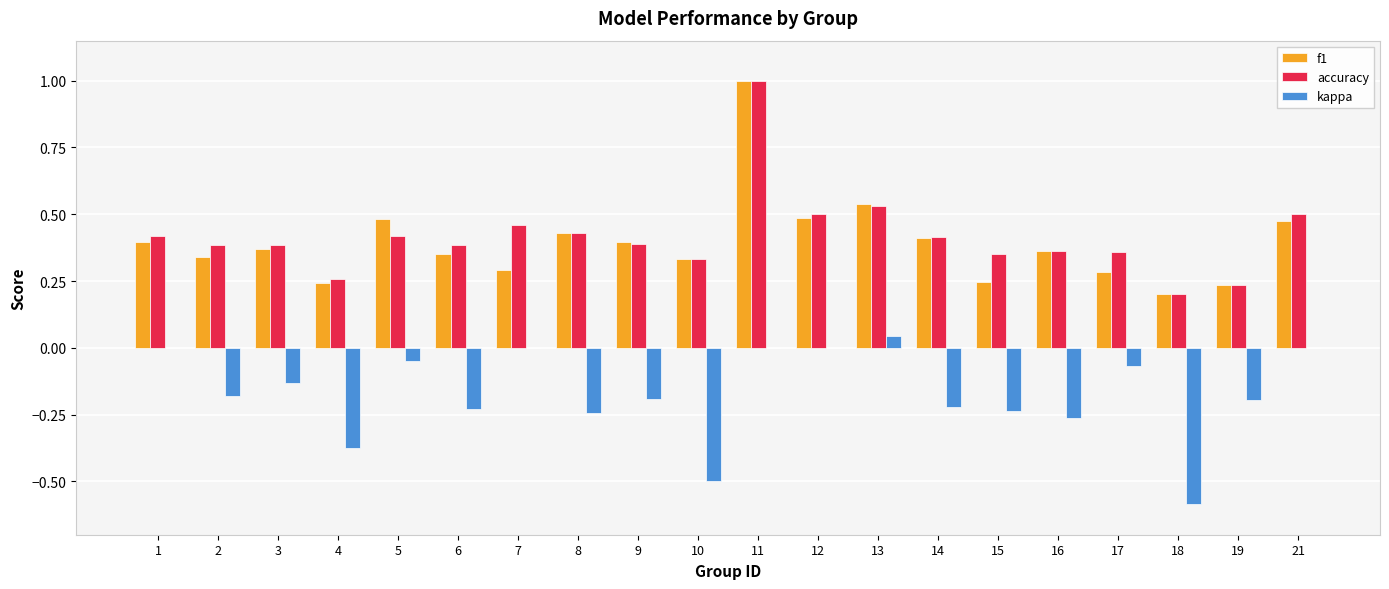

What is the approximate value of f1 at 11?

1.0